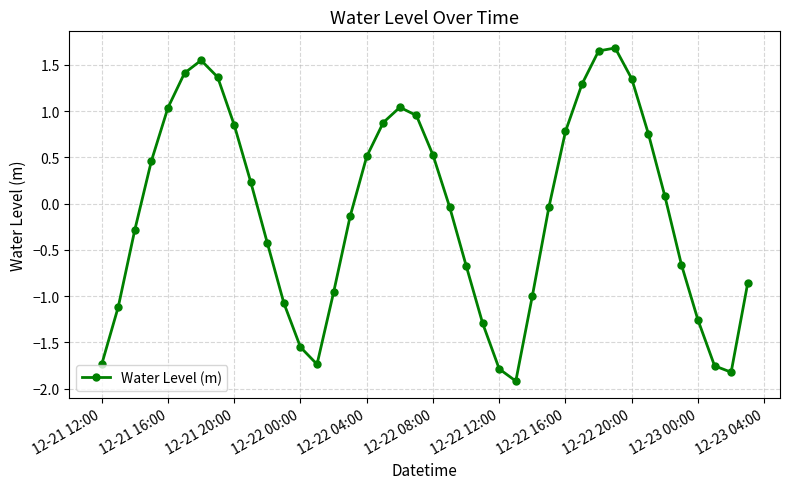

What is the value of the 21st point from the left?

0.5